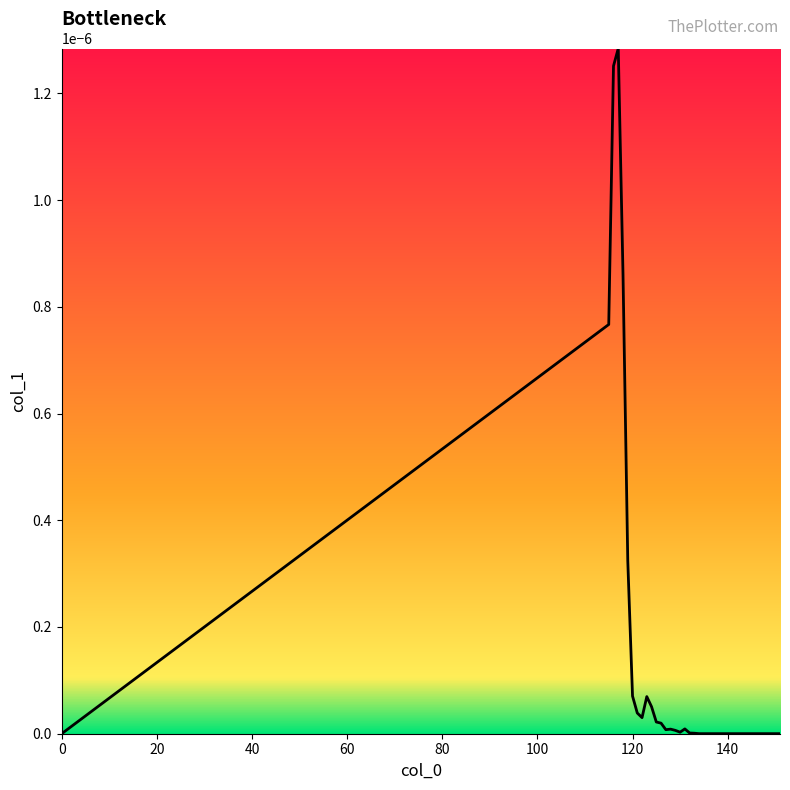

What is the label of the 6th point from the left?

100